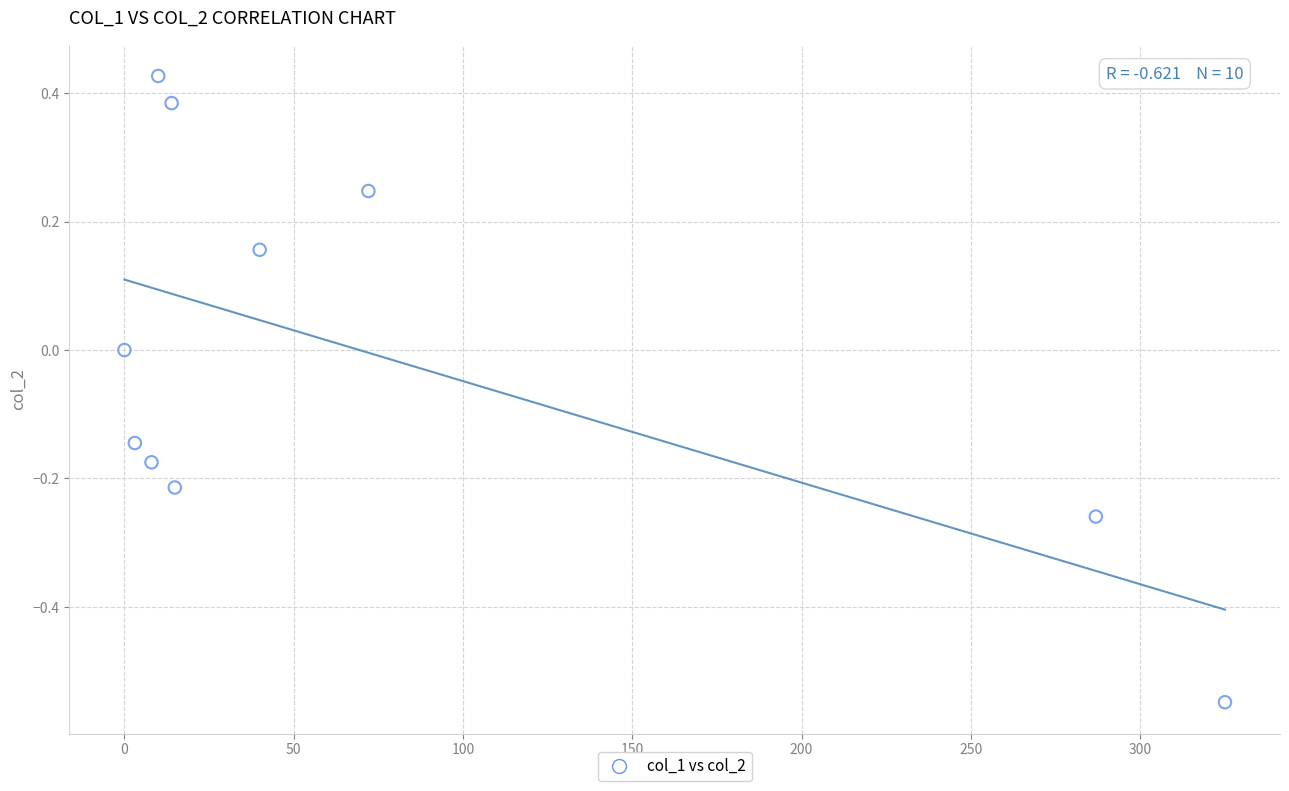

What is the average X value?

77.4